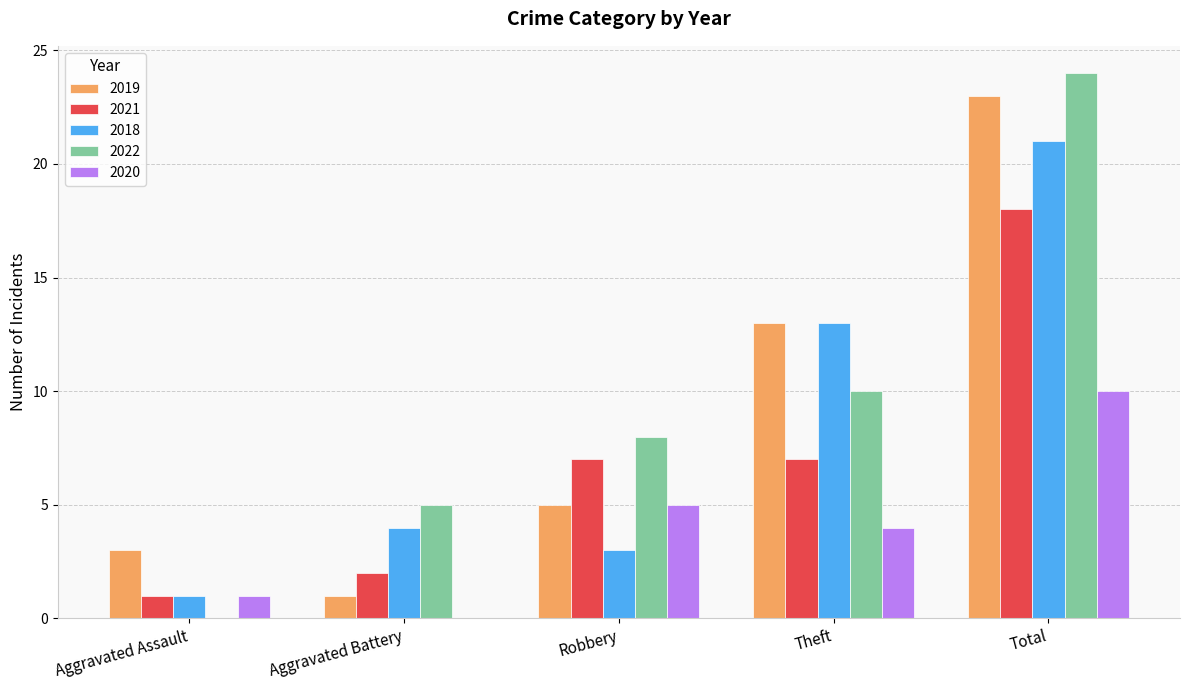

True or false: 2021 has a value of 7 at Theft.

True